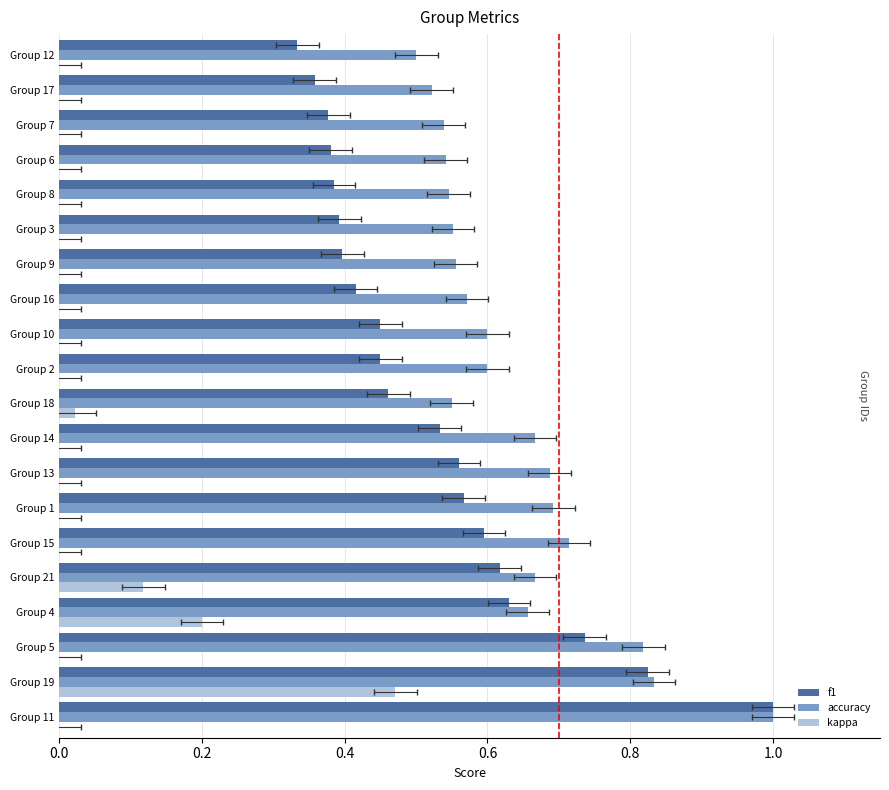

How many bars are there in each group?

3